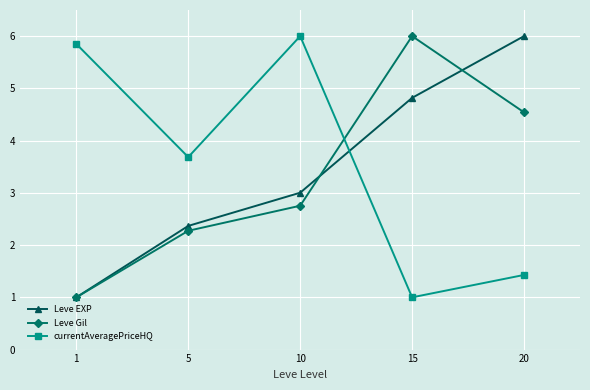

How many series are shown in this chart?

3